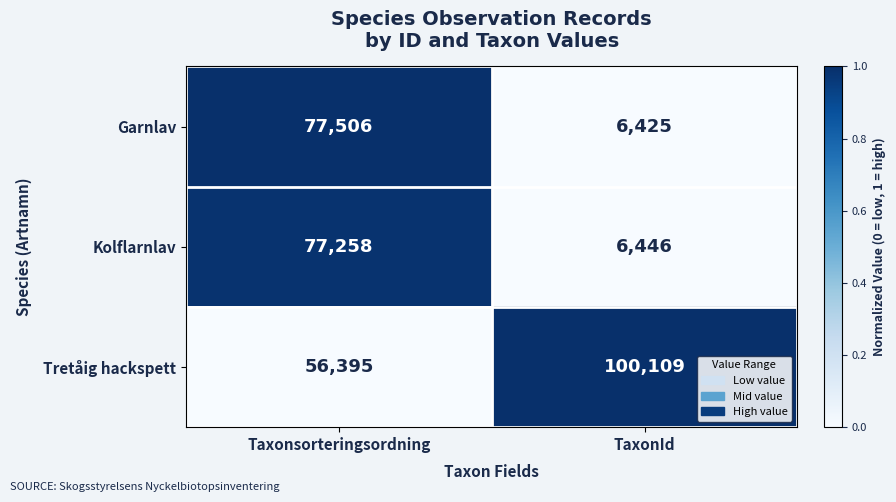

Rank the series at Taxonsorteringsordning from lowest to highest value.

Tretåig hackspett, Kolflarnlav, Garnlav